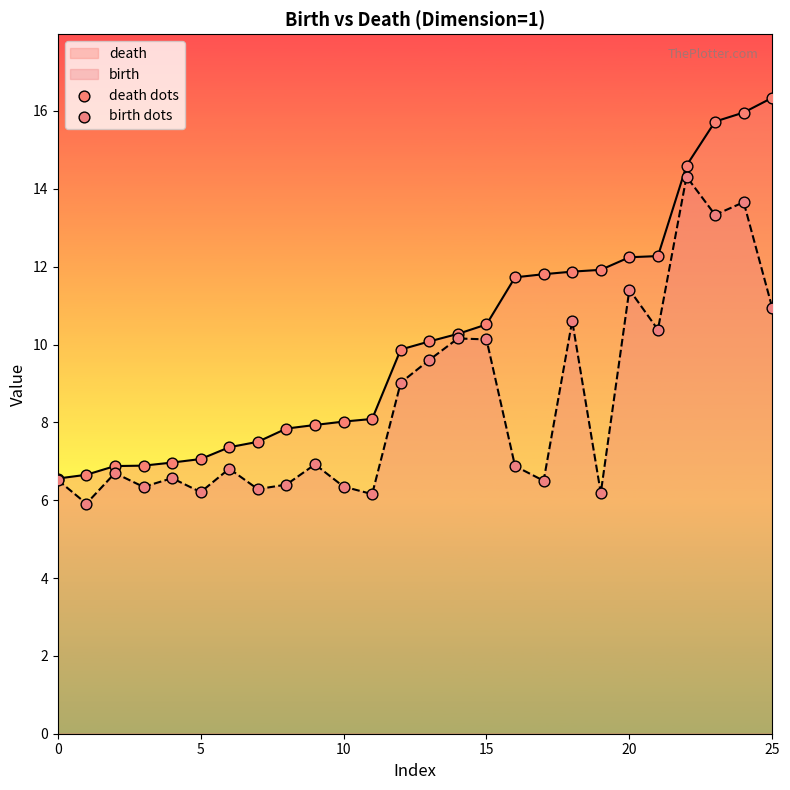

Which series has the largest total across all categories?

death